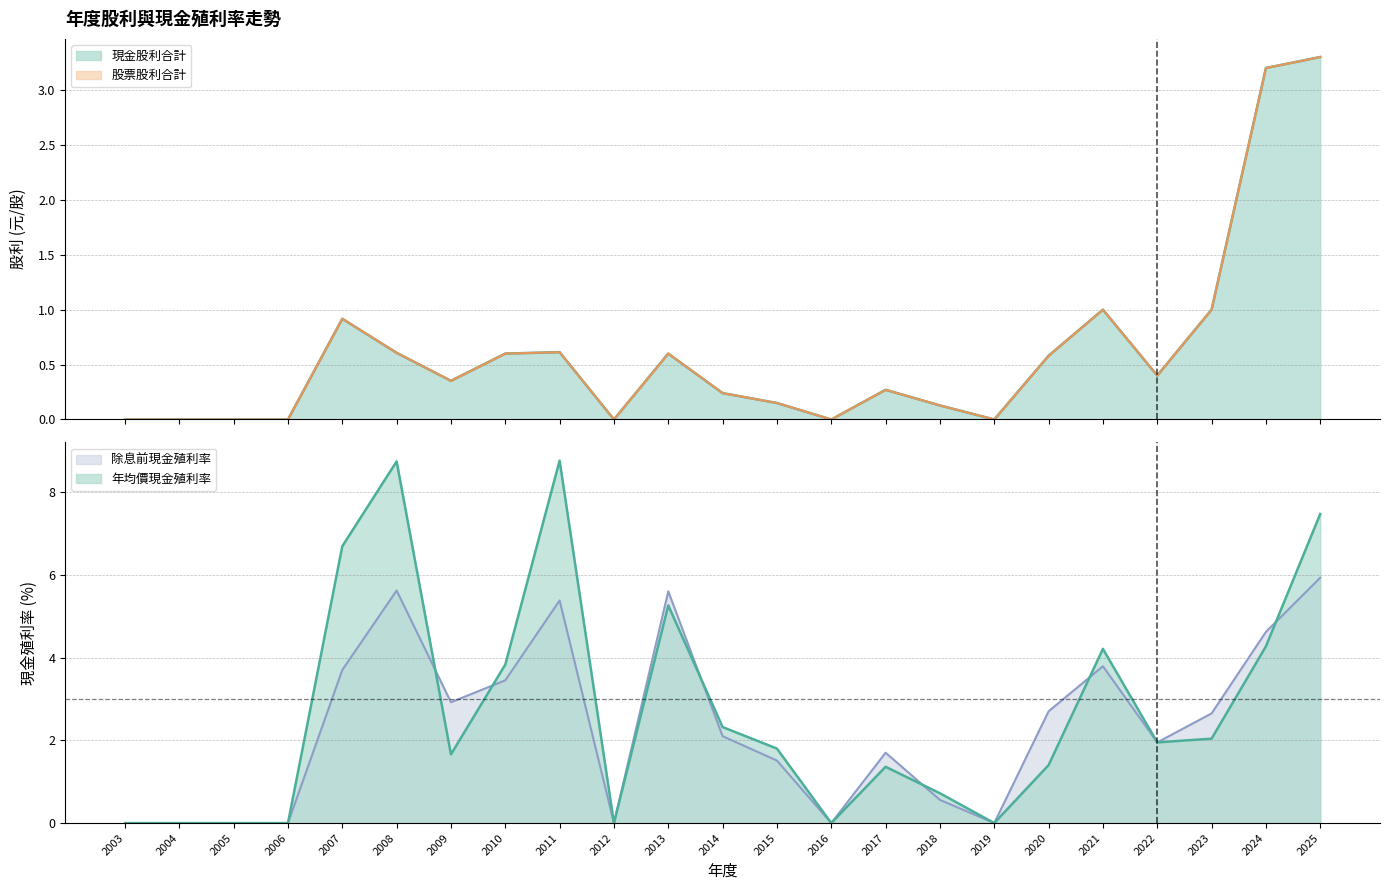

At which category is the sum across all series the highest?

2025